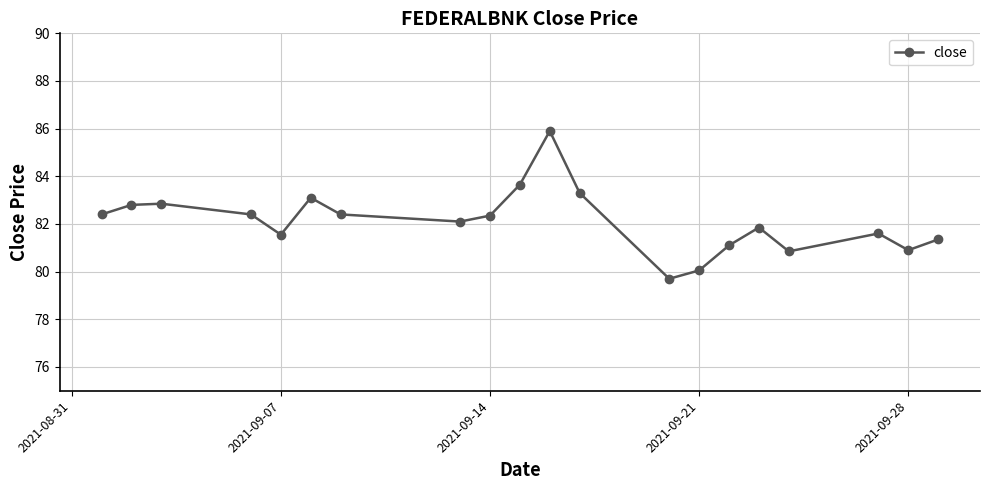

What is the sum of all values?

1642.2